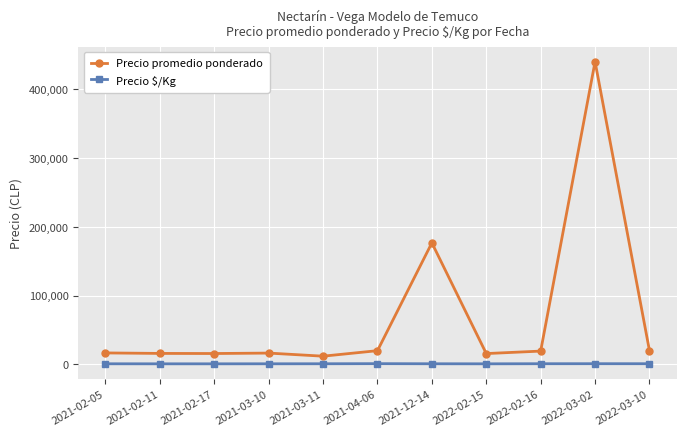

True or false: Precio $/Kg and Precio promedio ponderado cross at least once.

False